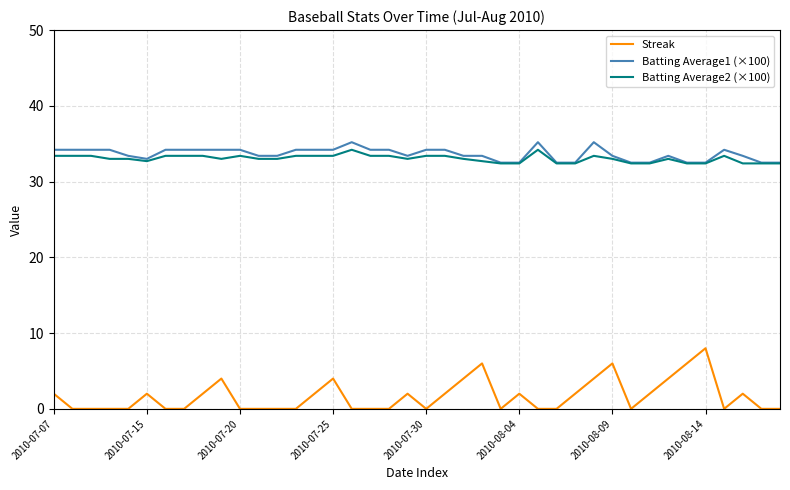

What is the highest value of the Streak series?

8.0